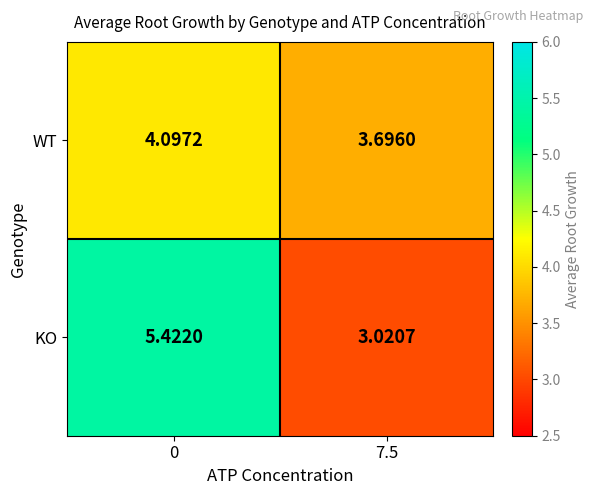

Rank the series by their average value, from lowest to highest.

WT, KO